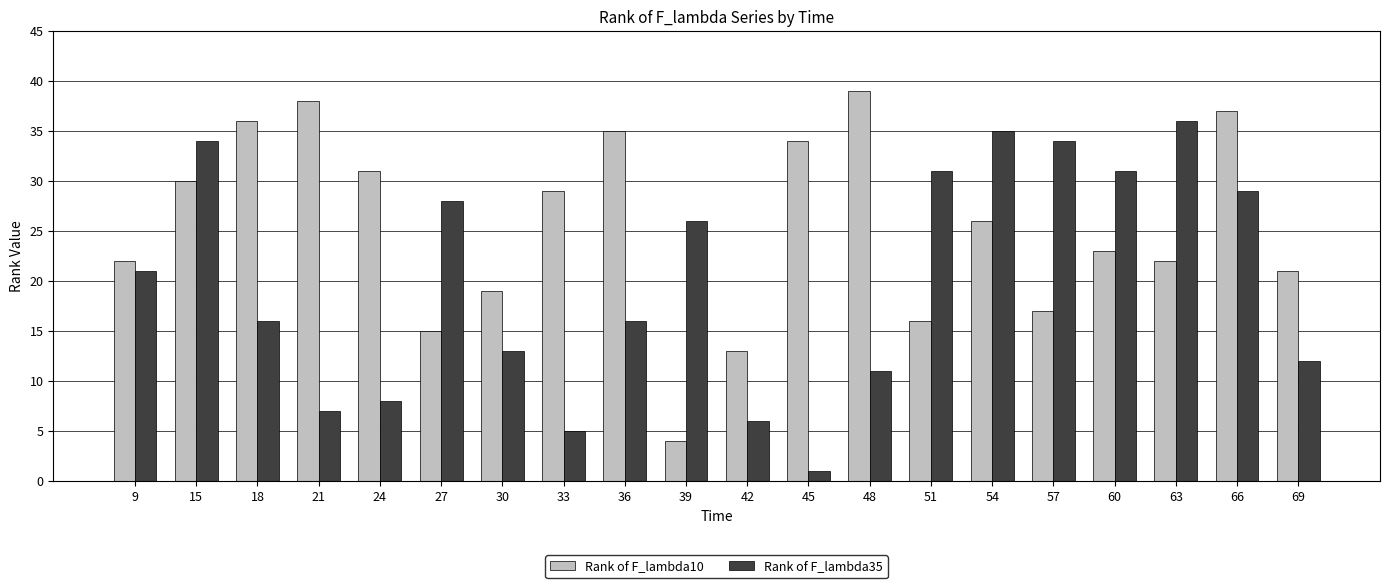

Rank the series by their average value, from lowest to highest.

Rank of F_lambda35, Rank of F_lambda10